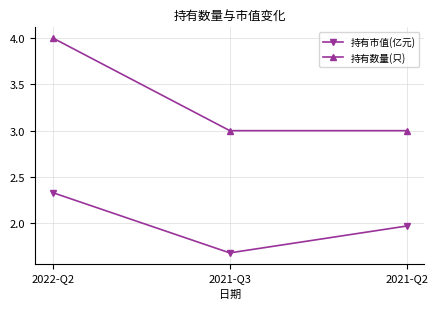

The 持有数量(只) series shows 3.0 at 2021-Q3. True or false?

True